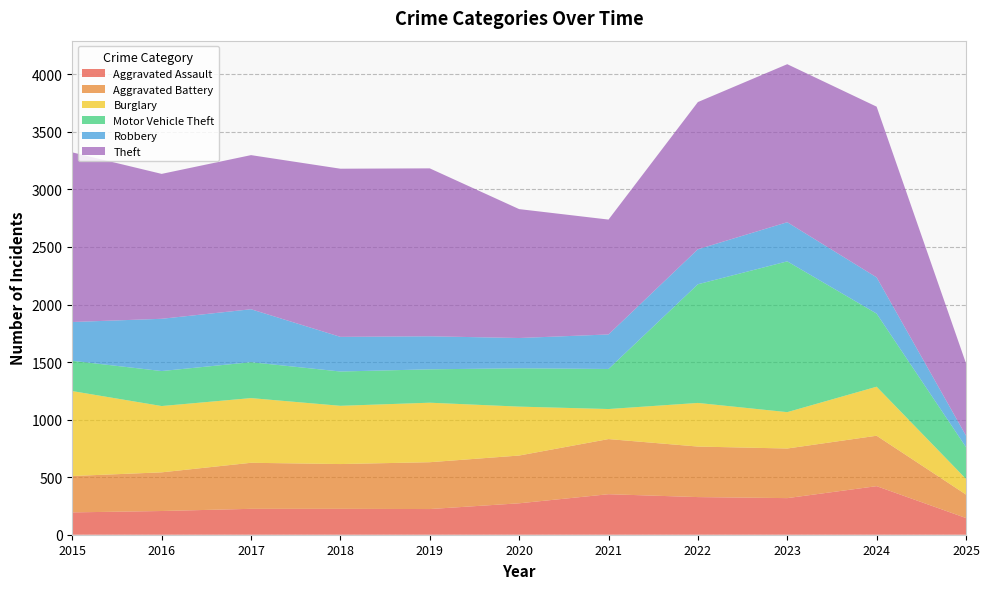

Reading left to right, extract all data points from this chart.

Aggravated Assault: 194	206	225	225	223	273	352	327	318	422	145
Aggravated Battery: 316	336	400	389	407	415	479	439	431	438	204
Burglary: 738	576	562	506	517	425	261	379	316	426	136
Motor Vehicle Theft: 263	304	312	298	290	333	348	1031	1310	635	276
Robbery: 337	454	460	301	287	263	300	304	340	315	100
Theft: 1474	1259	1339	1461	1459	1120	998	1279	1373	1483	628